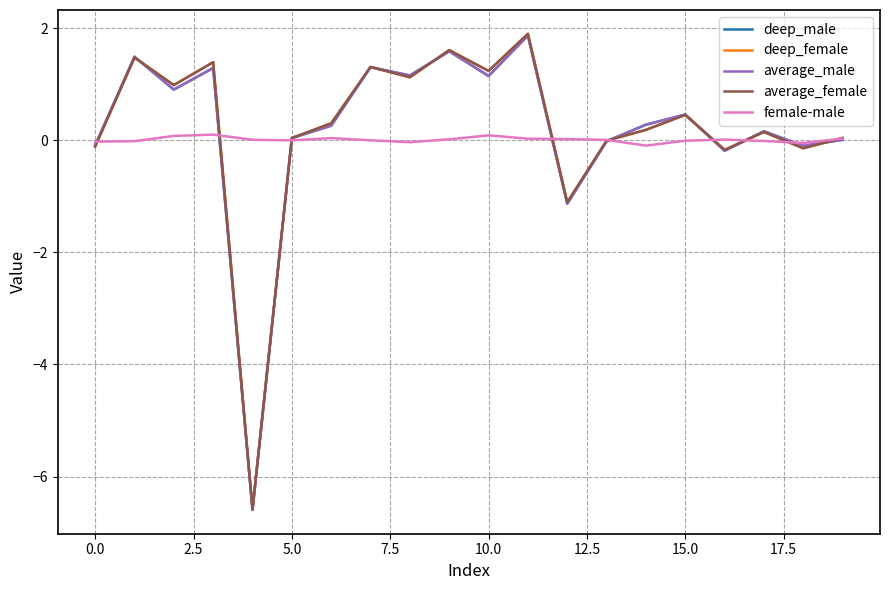

What is the maximum value for average_male?

1.9